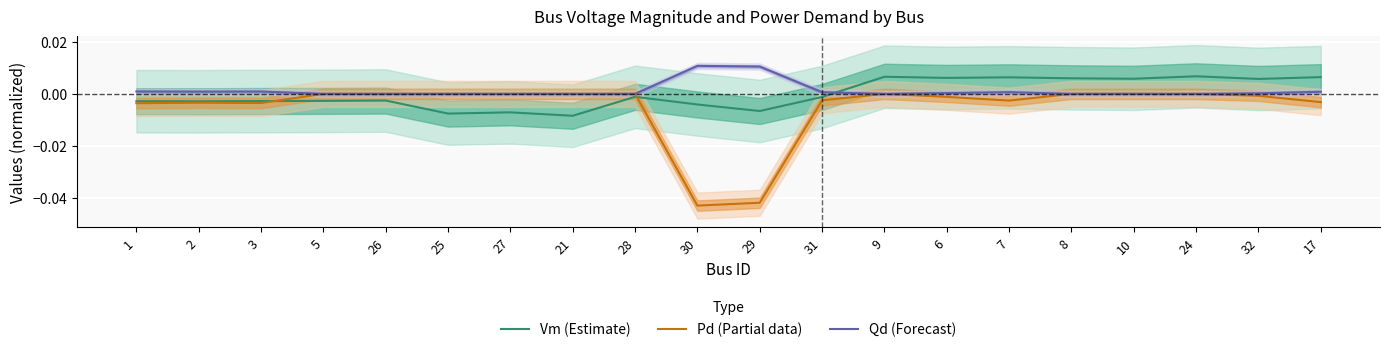

Between 30 and 6, which series saw the biggest shift?

Pd (Partial data)